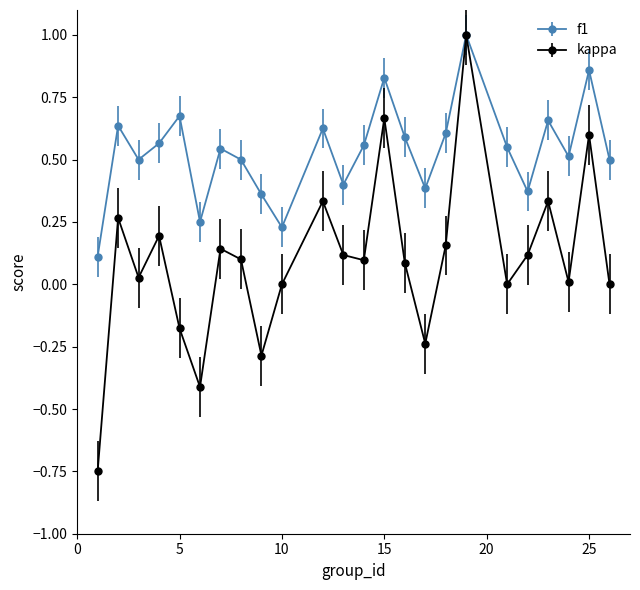

Which series has the largest range (max minus min)?

kappa